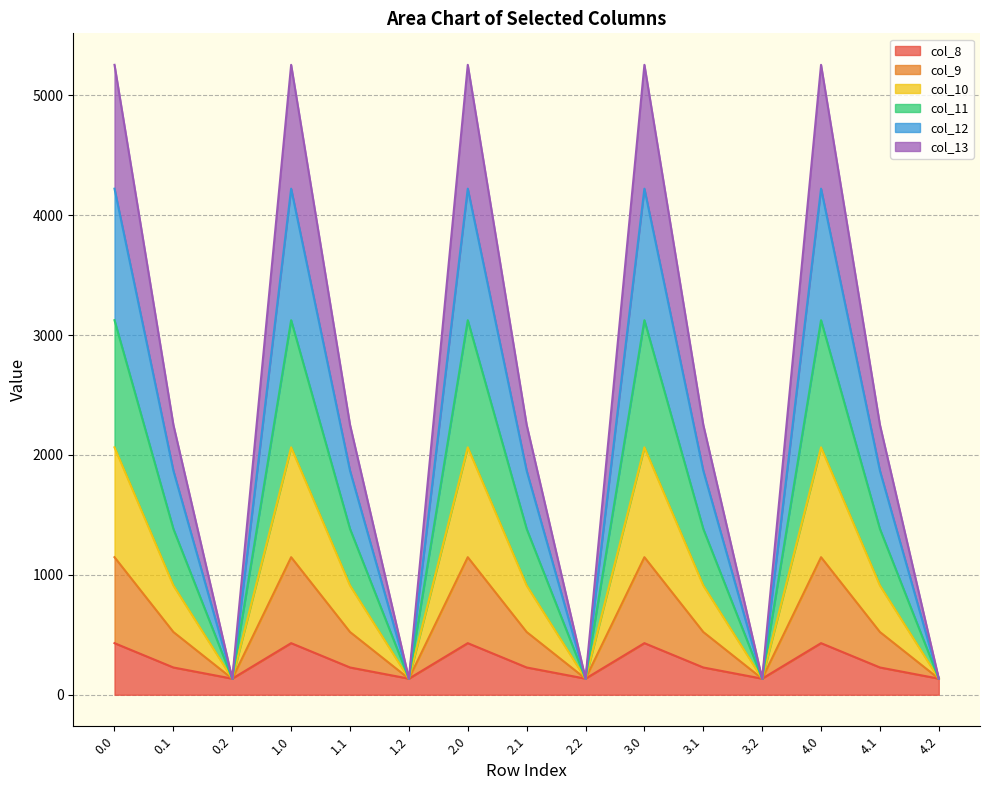

How many interior local valleys does the col_12 series have?

4